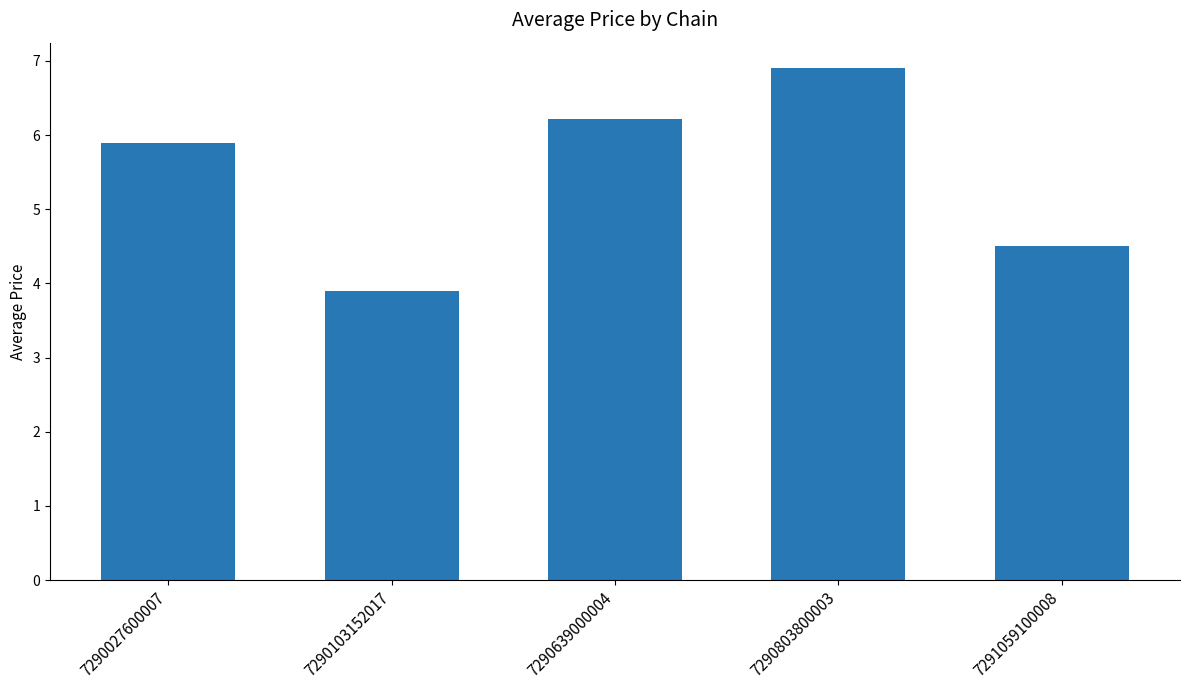

List the labels in order of value, smallest first.

7290103152017, 7291059100008, 7290027600007, 7290639000004, 7290803800003